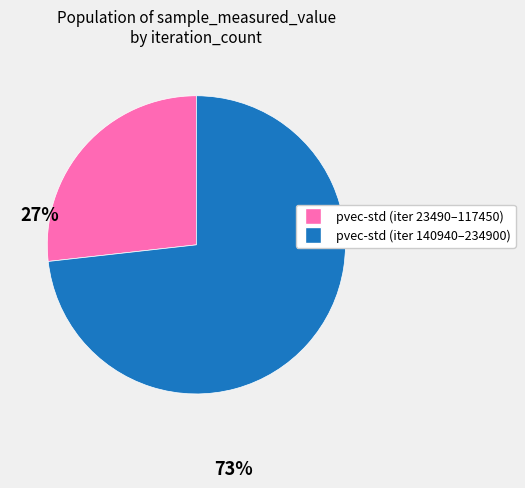

Does any single category account for the majority?

Yes